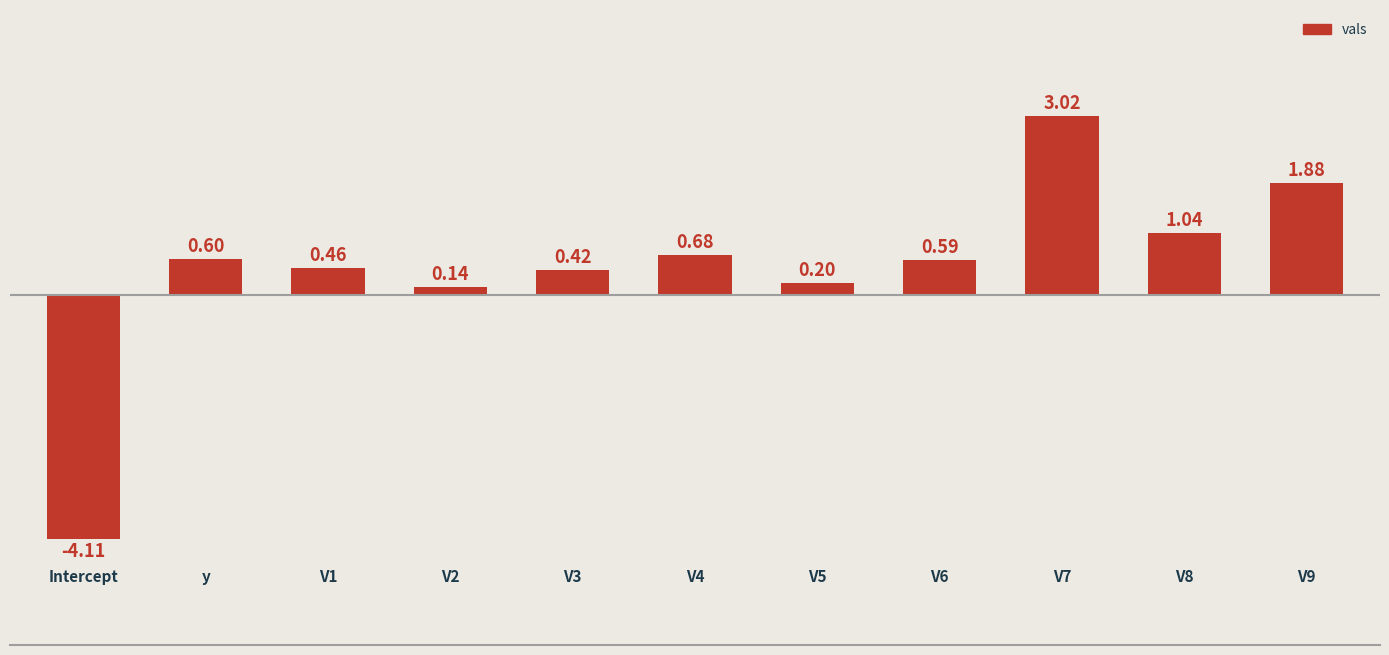

Count the number of data series in this chart.

1